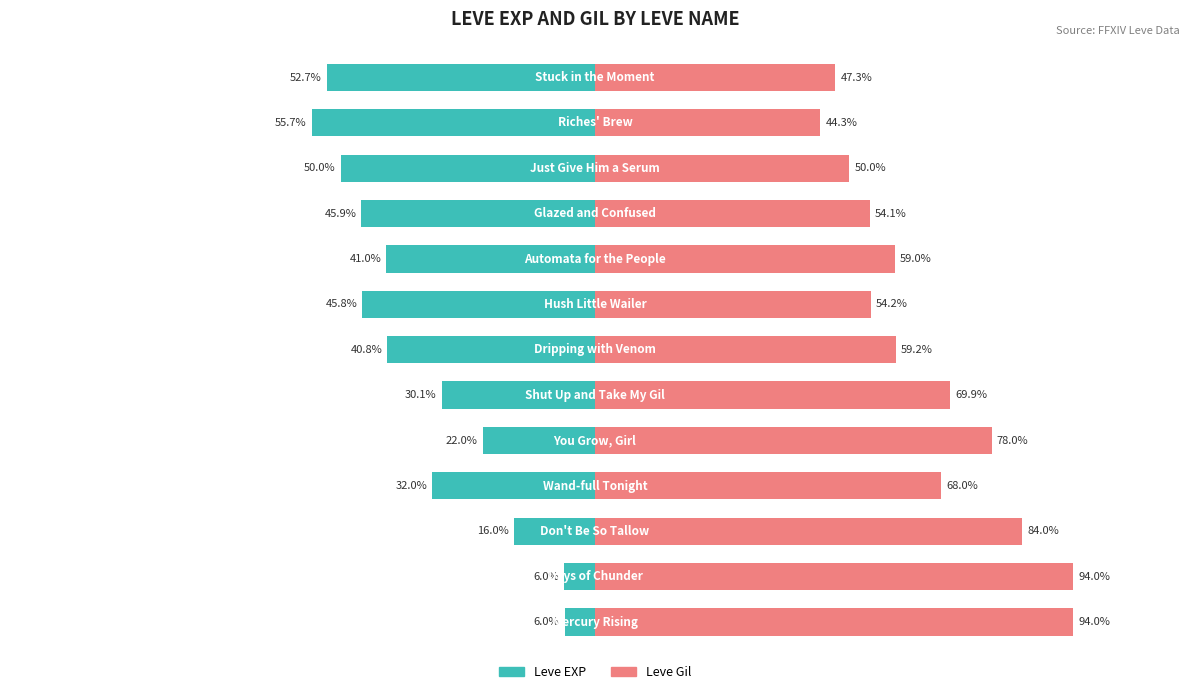

What is the value of the Leve EXP bar at the 6th from the left?

-30.1